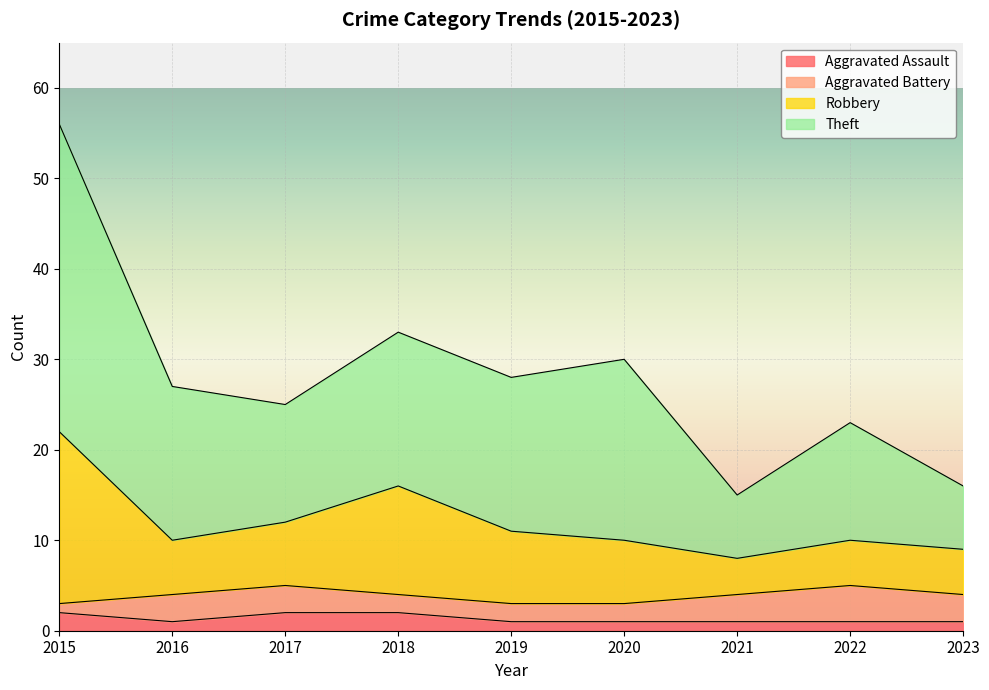

Which label corresponds to the smallest value in the chart?

2016